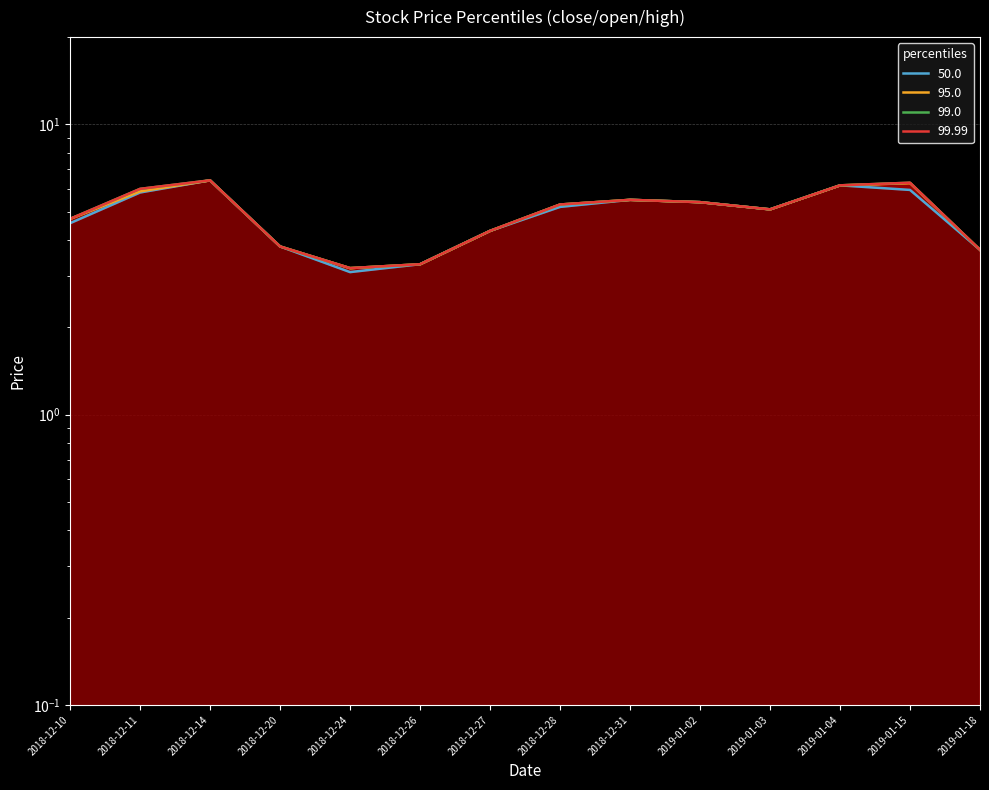

Reading left to right, list all the values displayed in this chart.

50.0: 2018-12-10=4.6	2018-12-11=5.8	2018-12-14=6.4	2018-12-20=3.8	2018-12-24=3.1	2018-12-26=3.3	2018-12-27=4.3	2018-12-28=5.2	2018-12-31=5.5	2019-01-02=5.4	2019-01-03=5.1	2019-01-04=6.2	2019-01-15=6.0	2019-01-18=3.7
95.0: 2018-12-10=4.7	2018-12-11=5.9	2018-12-14=6.4	2018-12-20=3.8	2018-12-24=3.2	2018-12-26=3.3	2018-12-27=4.3	2018-12-28=5.3	2018-12-31=5.5	2019-01-02=5.4	2019-01-03=5.1	2019-01-04=6.2	2019-01-15=6.3	2019-01-18=3.7
99.0: 2018-12-10=4.7	2018-12-11=6.0	2018-12-14=6.4	2018-12-20=3.8	2018-12-24=3.2	2018-12-26=3.3	2018-12-27=4.3	2018-12-28=5.3	2018-12-31=5.5	2019-01-02=5.4	2019-01-03=5.1	2019-01-04=6.2	2019-01-15=6.3	2019-01-18=3.7
99.99: 2018-12-10=4.7	2018-12-11=6.0	2018-12-14=6.4	2018-12-20=3.8	2018-12-24=3.2	2018-12-26=3.3	2018-12-27=4.3	2018-12-28=5.3	2018-12-31=5.5	2019-01-02=5.4	2019-01-03=5.1	2019-01-04=6.2	2019-01-15=6.3	2019-01-18=3.7